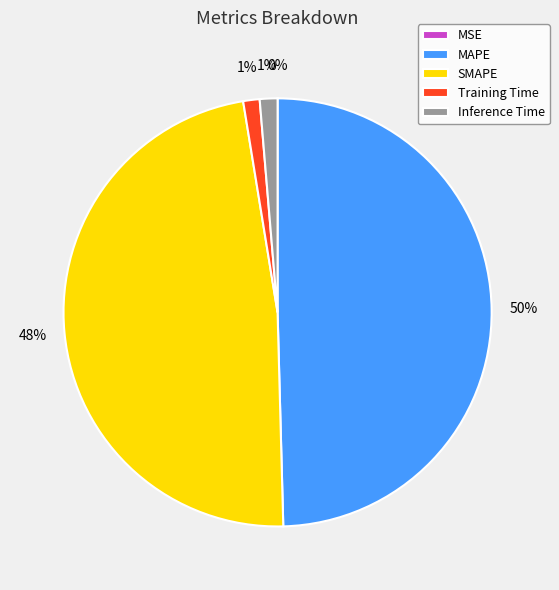

To the nearest percent, what is the combined percentage of Inference Time and SMAPE?

49%